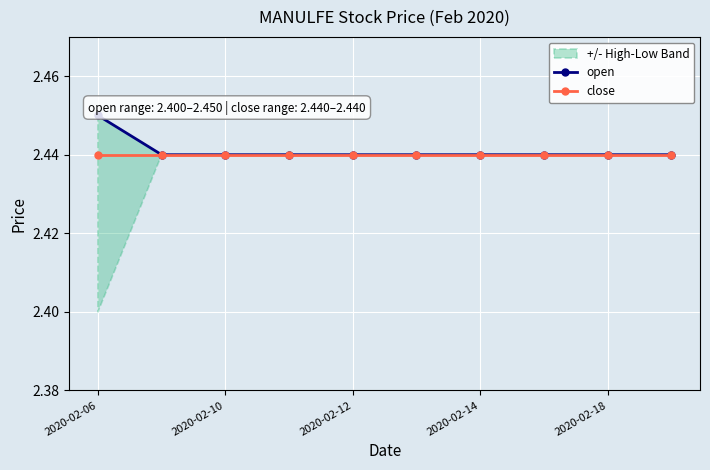

At how many categories does at least one series exceed 2?

10